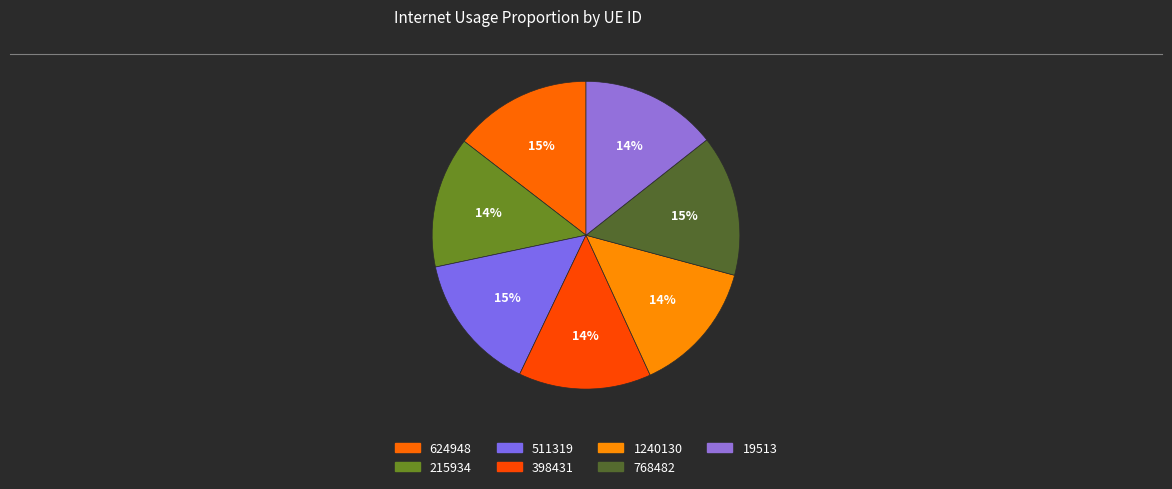

Which slice is the smallest?

215934